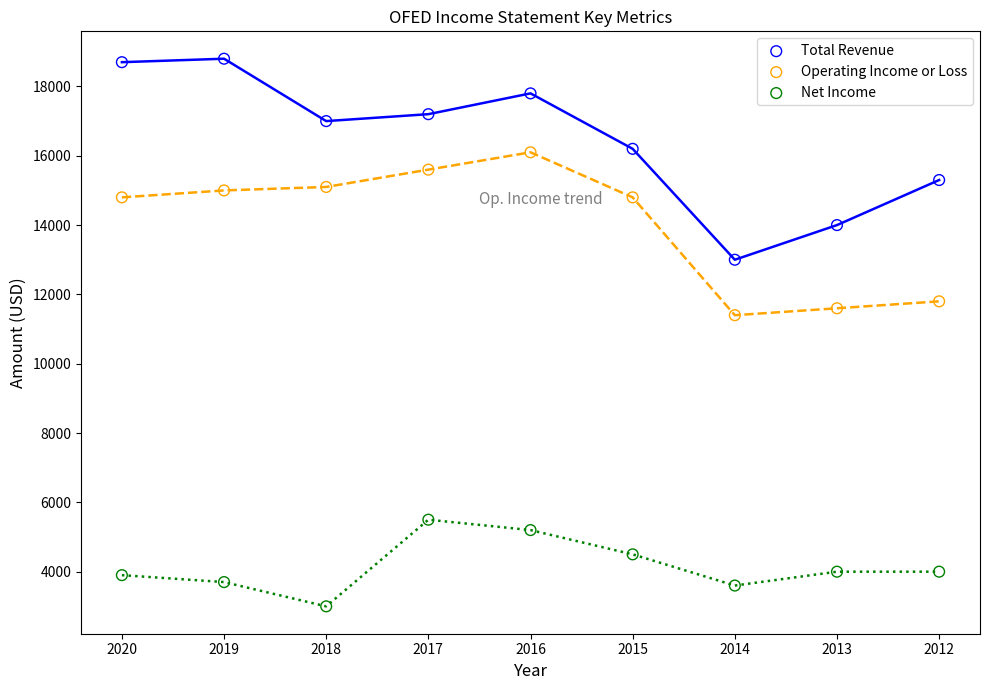

Which series reaches the maximum Y coordinate?

Total Revenue